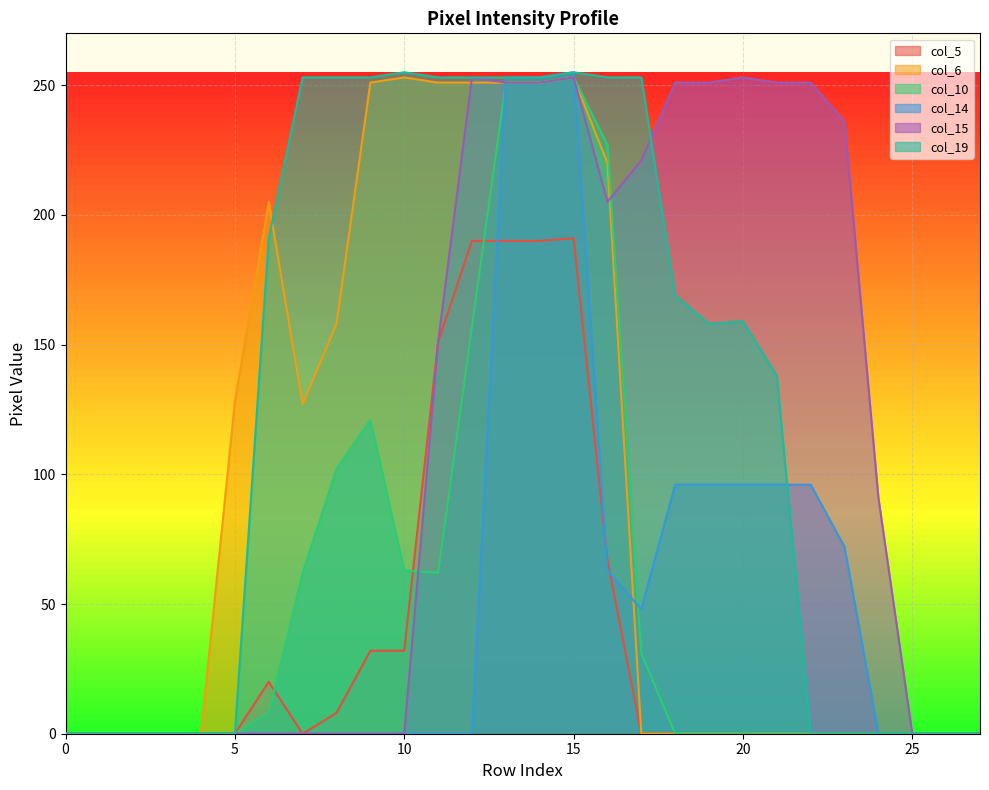

What is the difference between the maximum and second lowest values in the col_10 series?

253